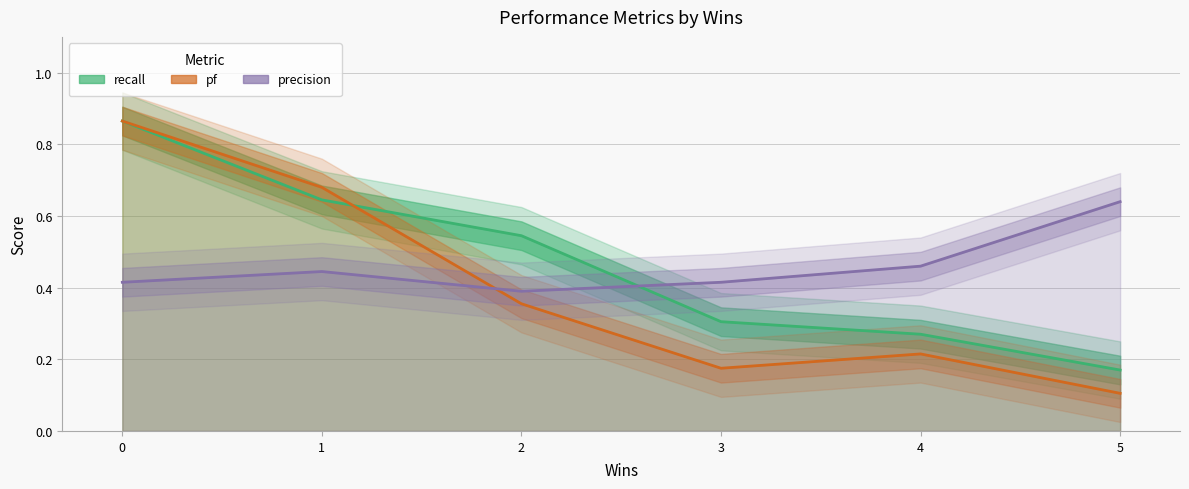

What is the sum of the recall values at 5 and 0?

1.0